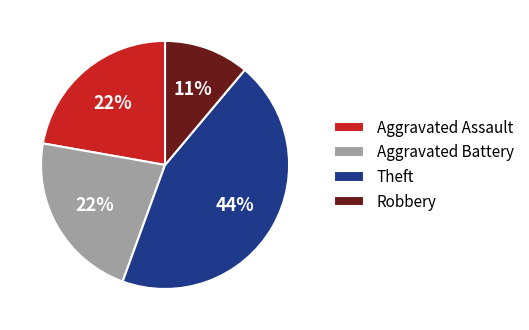

What is the smallest slice in the pie chart?

Robbery